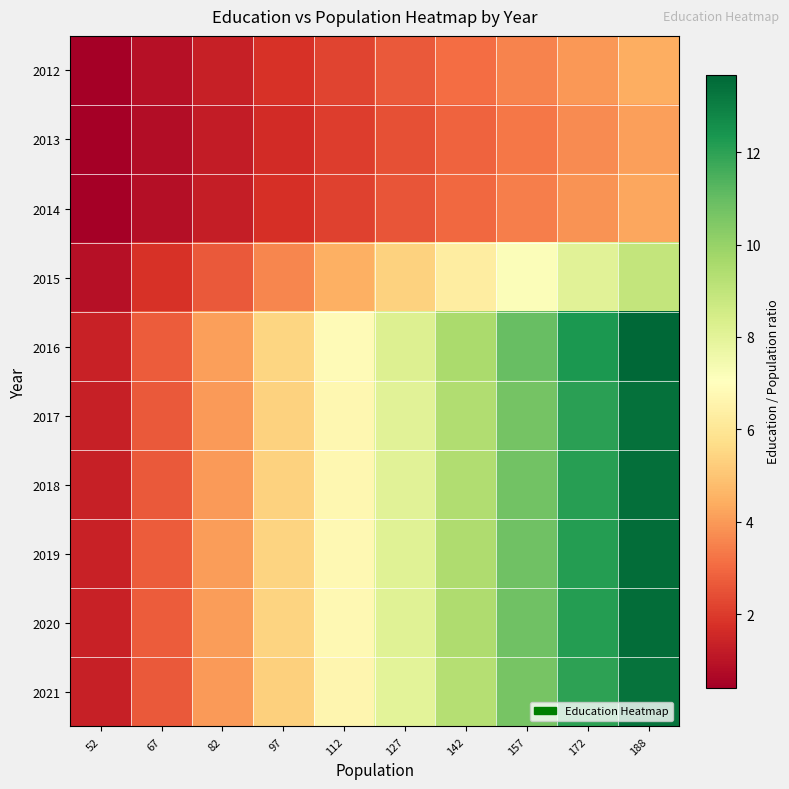

At which category is the sum across all series the highest?

188